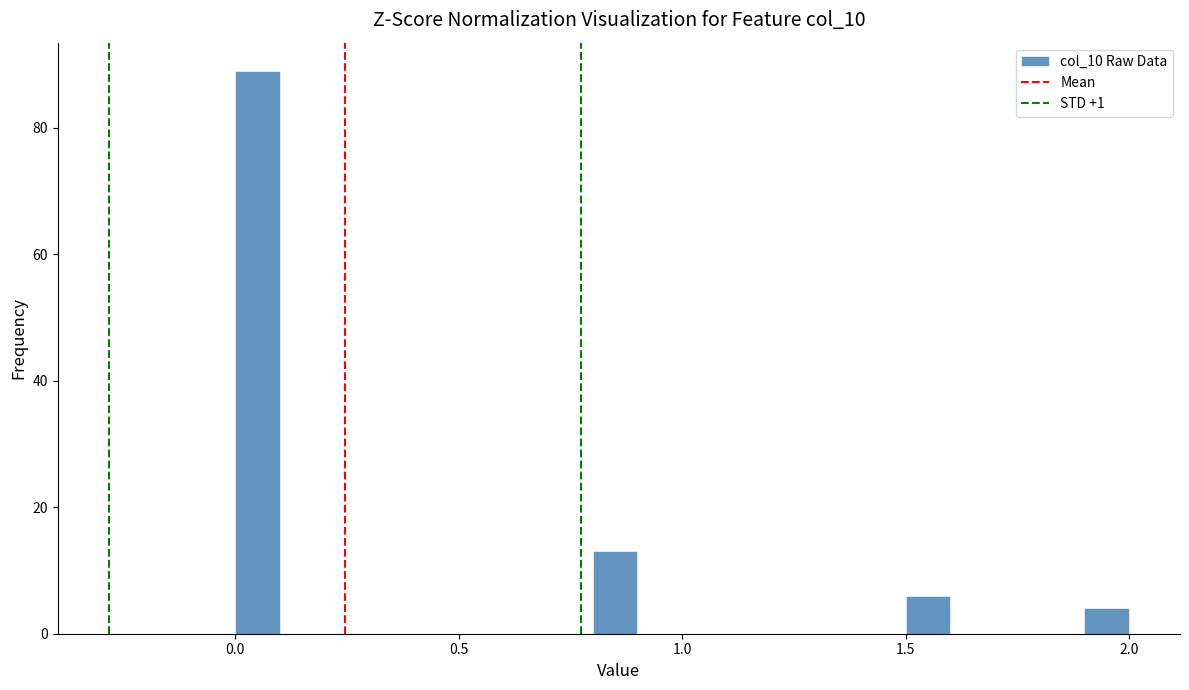

Read against the x-axis, roughly where is the centre of the tallest bar?

0.05